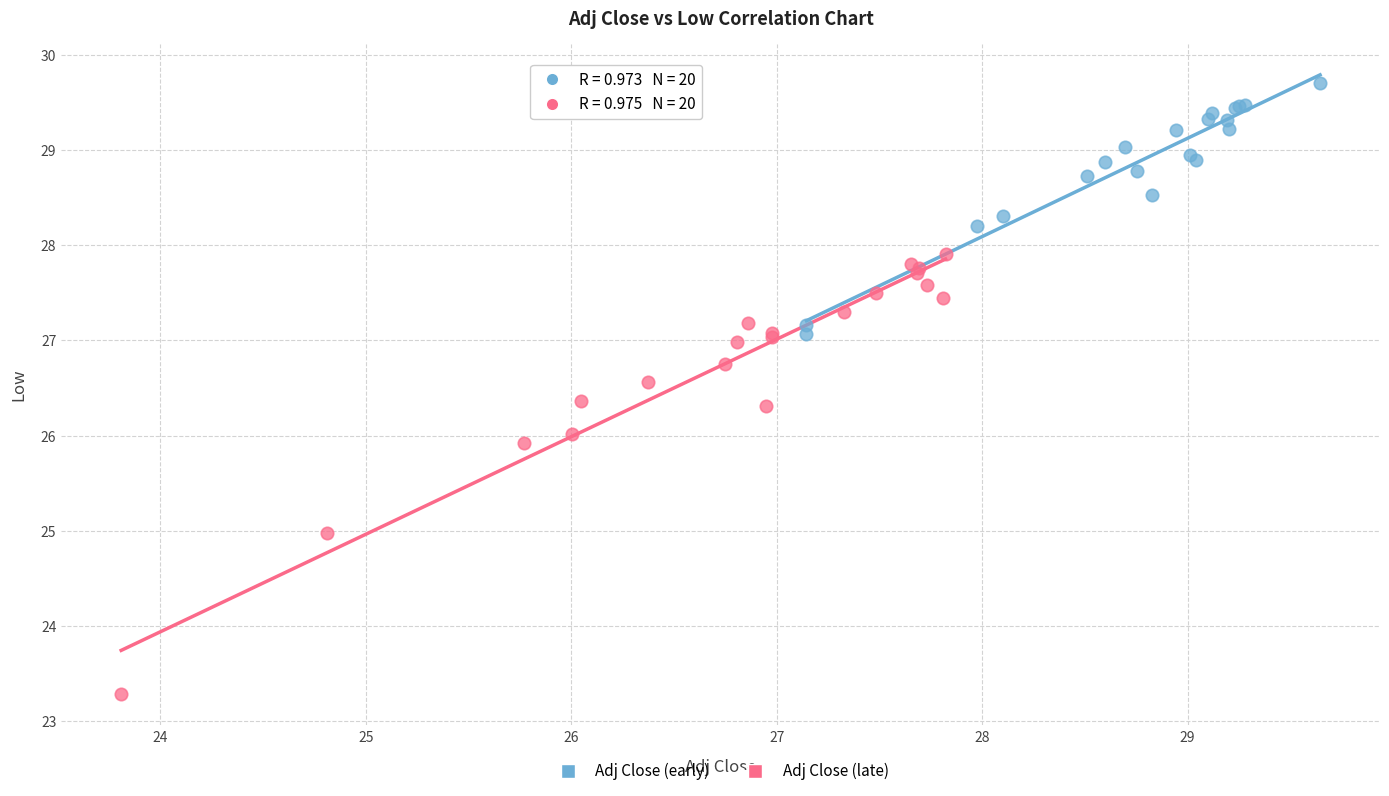

Which series reaches the minimum Y coordinate?

Adj Close (late)